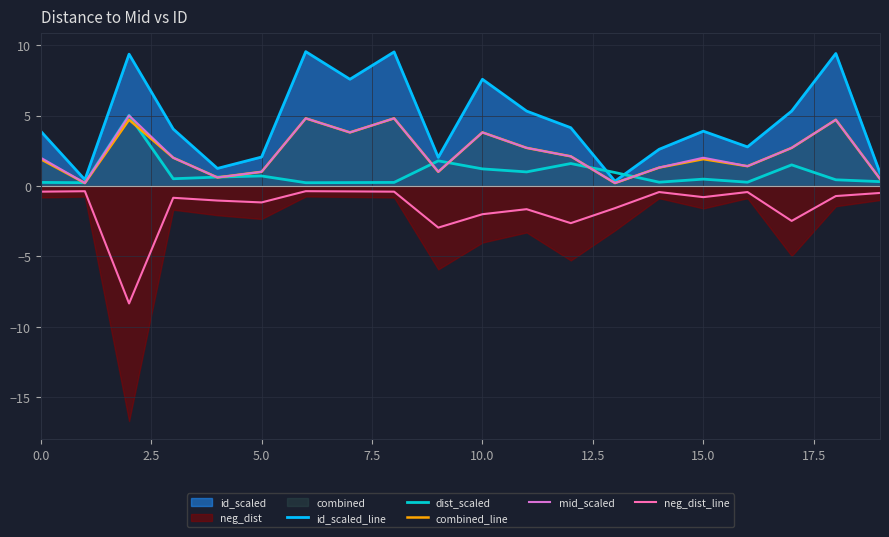

True or false: neg_dist_line has a value of -0.2 at 0.0.

False